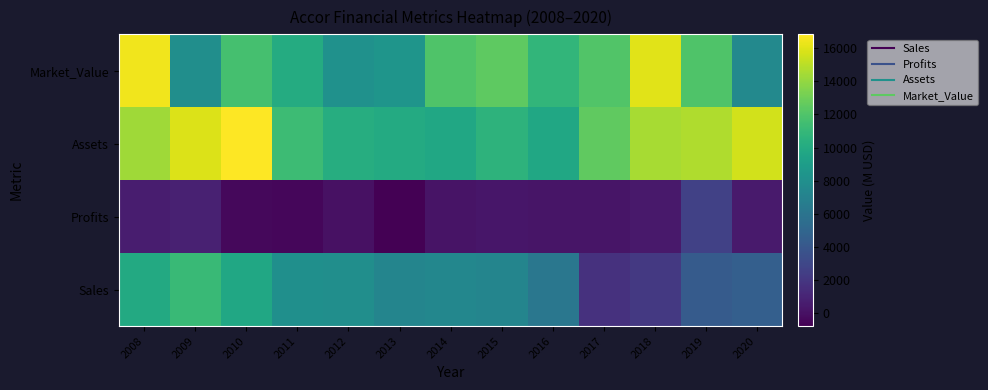

Rank the series by their maximum value, from highest to lowest.

Assets, Market_Value, Sales, Profits